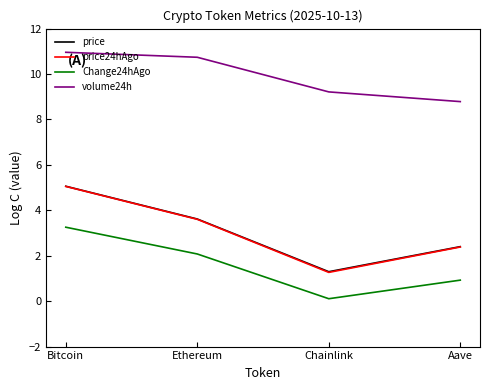

Reading left to right, extract all data points from this chart.

price: 5.1	3.6	1.3	2.4
price24hAgo: 5.1	3.6	1.3	2.4
Change24hAgo: 3.3	2.1	0.1	0.9
volume24h: 11.0	10.7	9.2	8.8